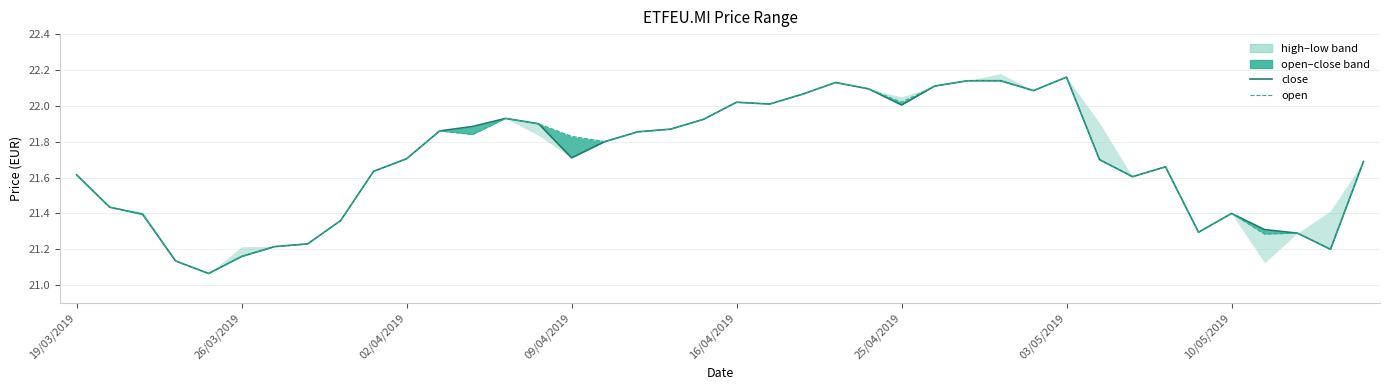

Is the value of open at 21 greater than the value of close at 25?

Yes